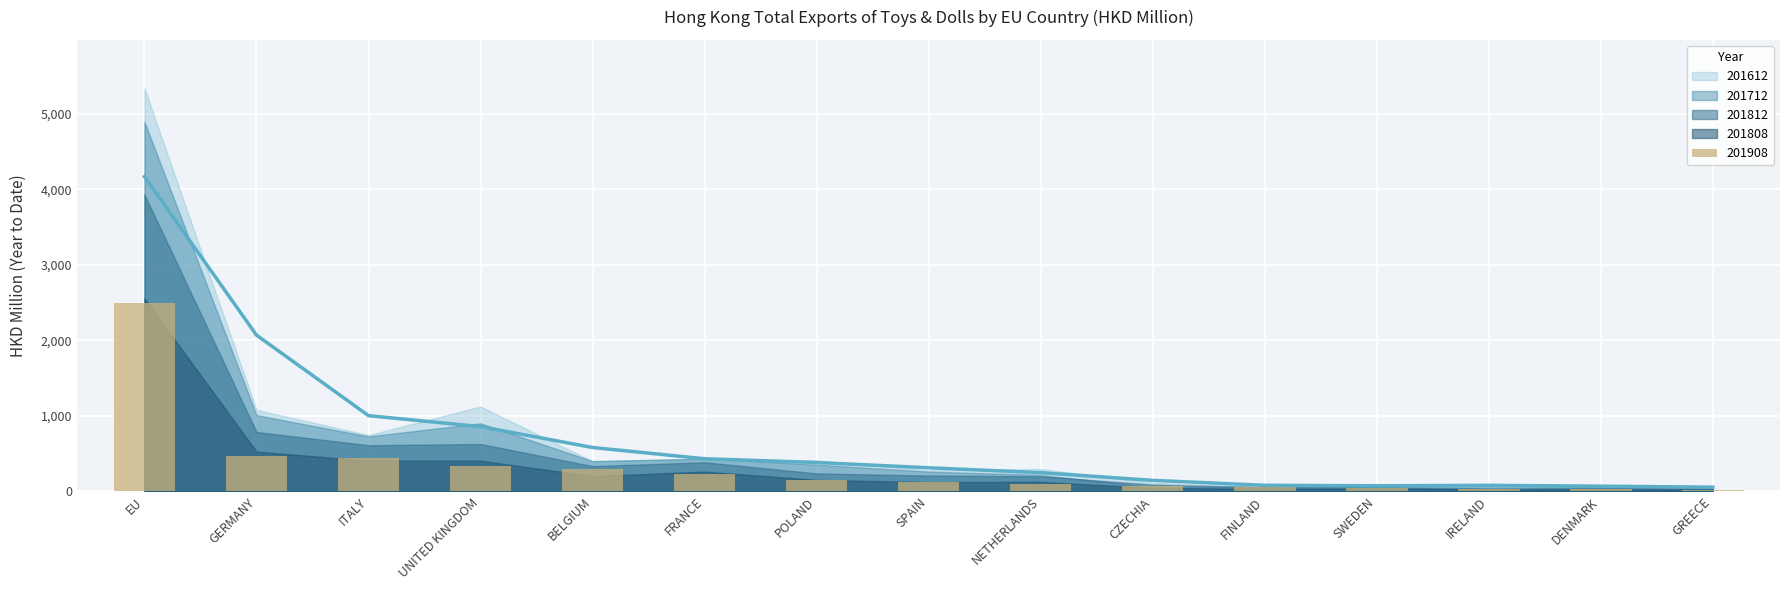

What are all the series names shown in the legend?

201612, 201712, 201808, 201812, 201908